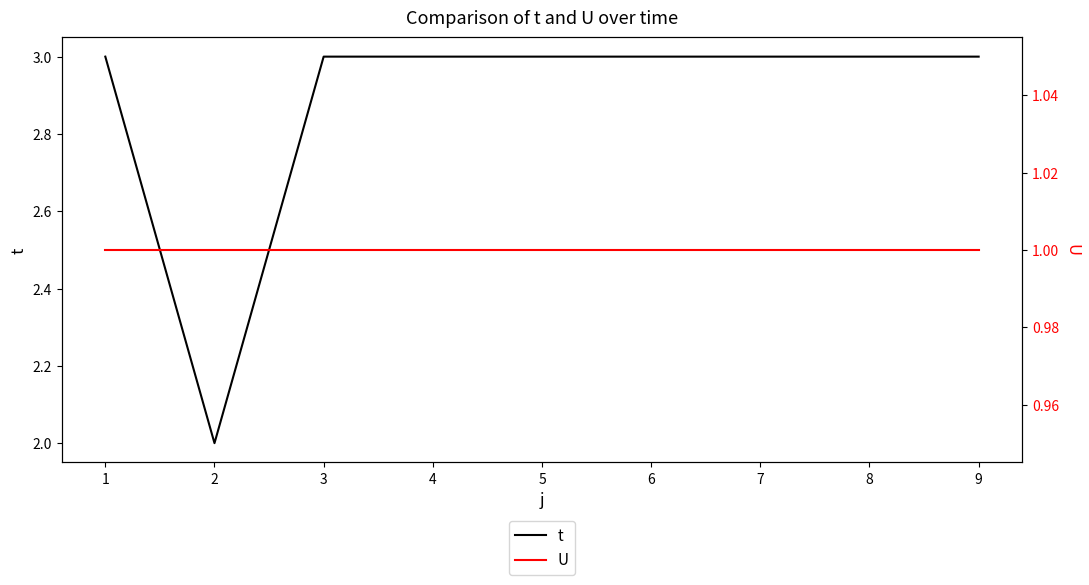

Is this an area chart (filled region under the line)?

No